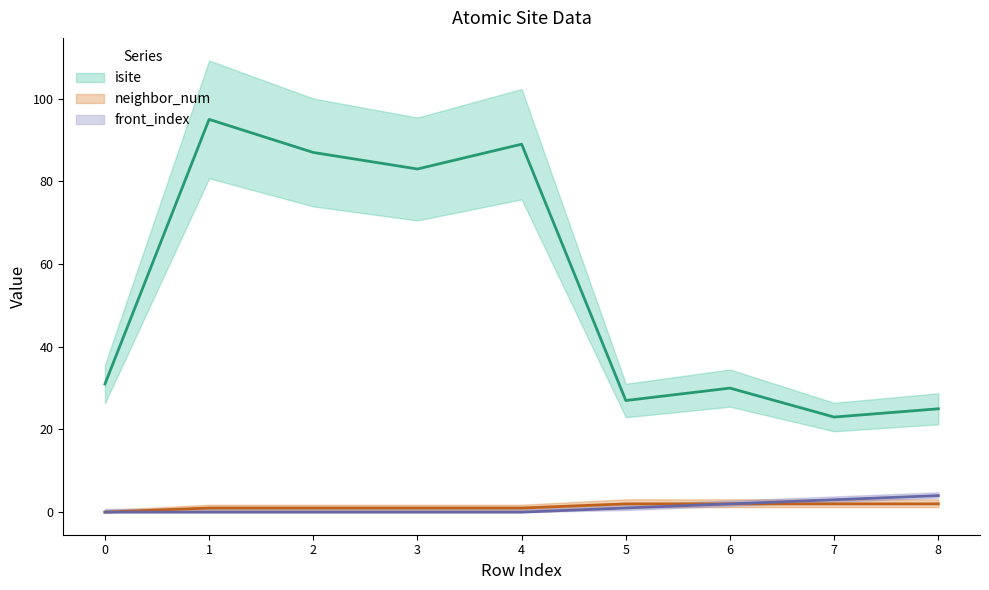

How many lines are shown in the chart?

3